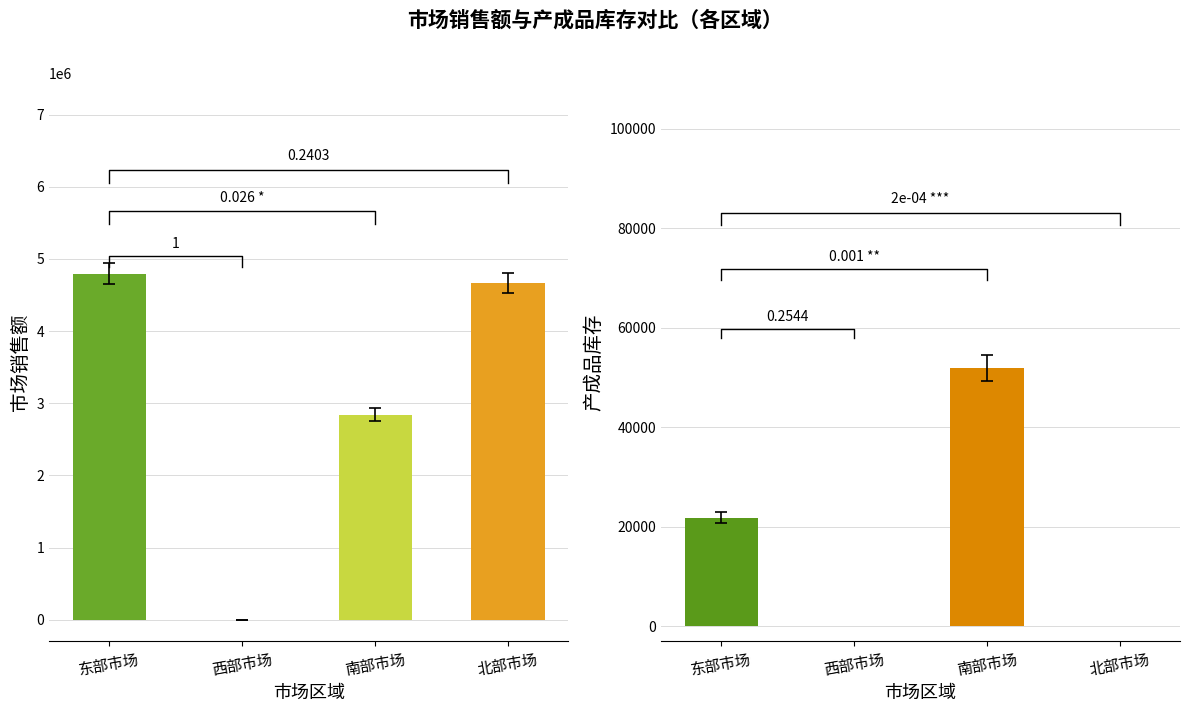

Rank the series at 东部市场 from highest to lowest value.

市场销售额, 产成品库存